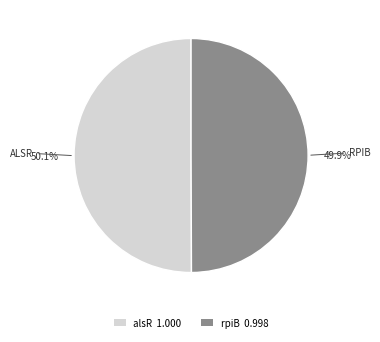

Is there any slice that represents more than half of the pie?

Yes